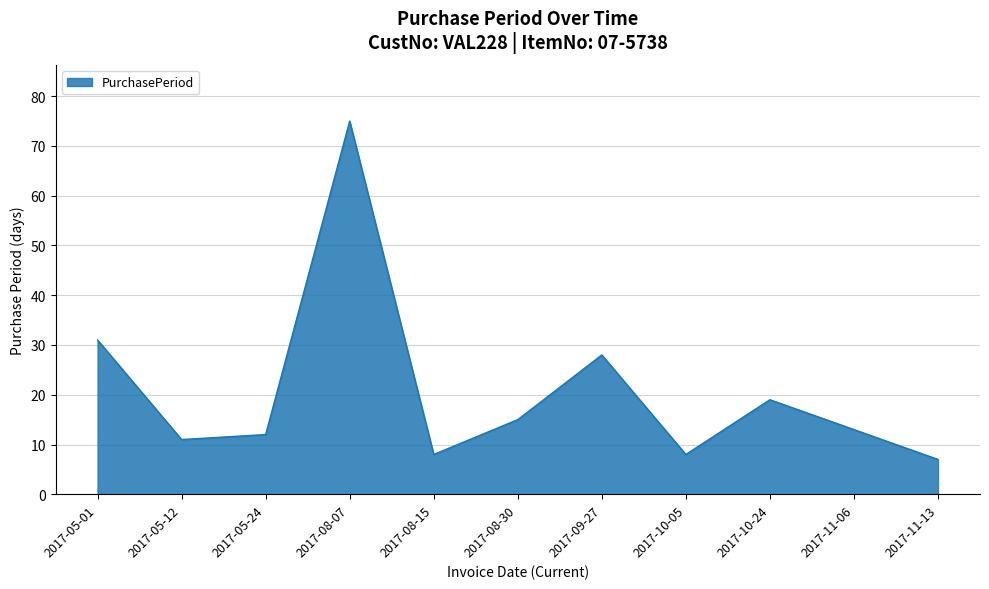

What is the difference between the maximum and minimum values?

68